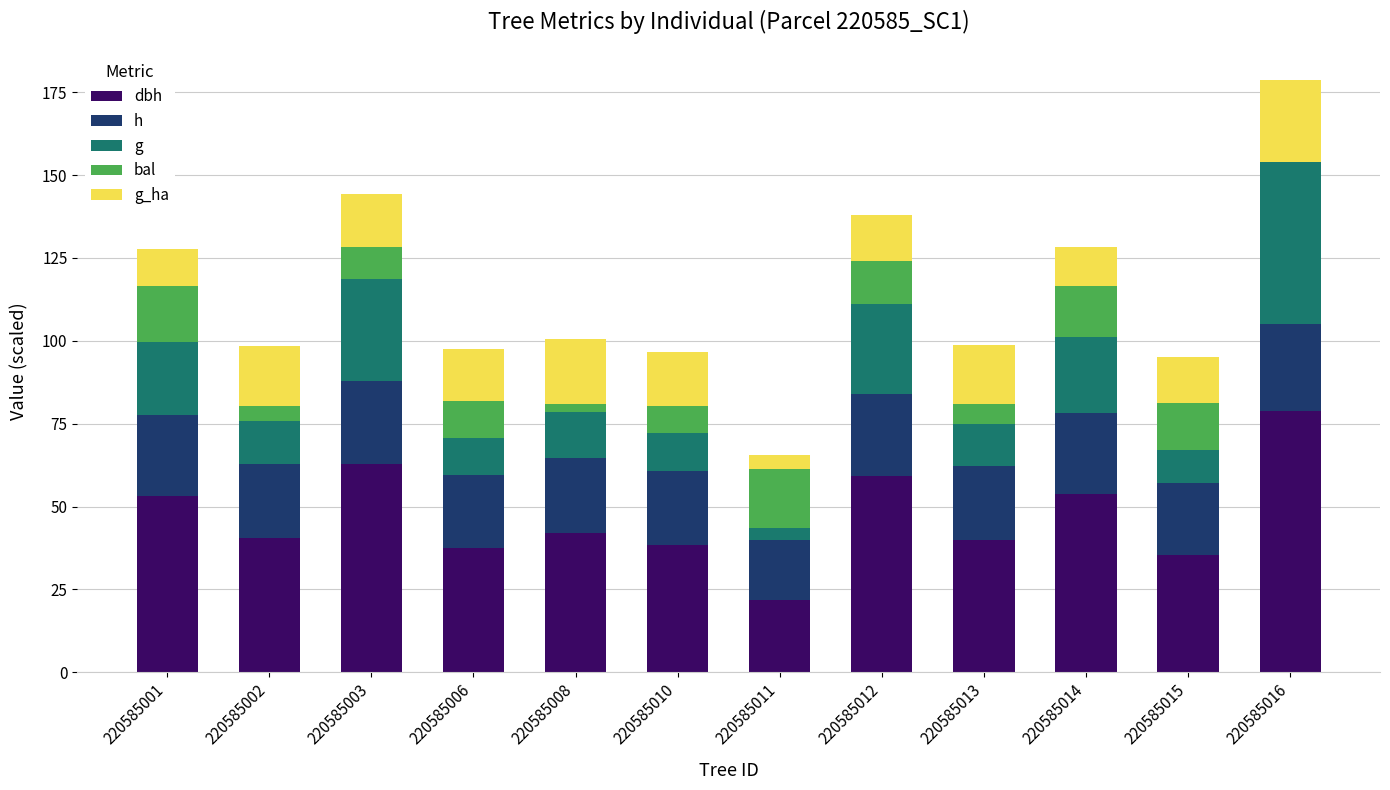

What is the total value across all series at 220585003?

144.2